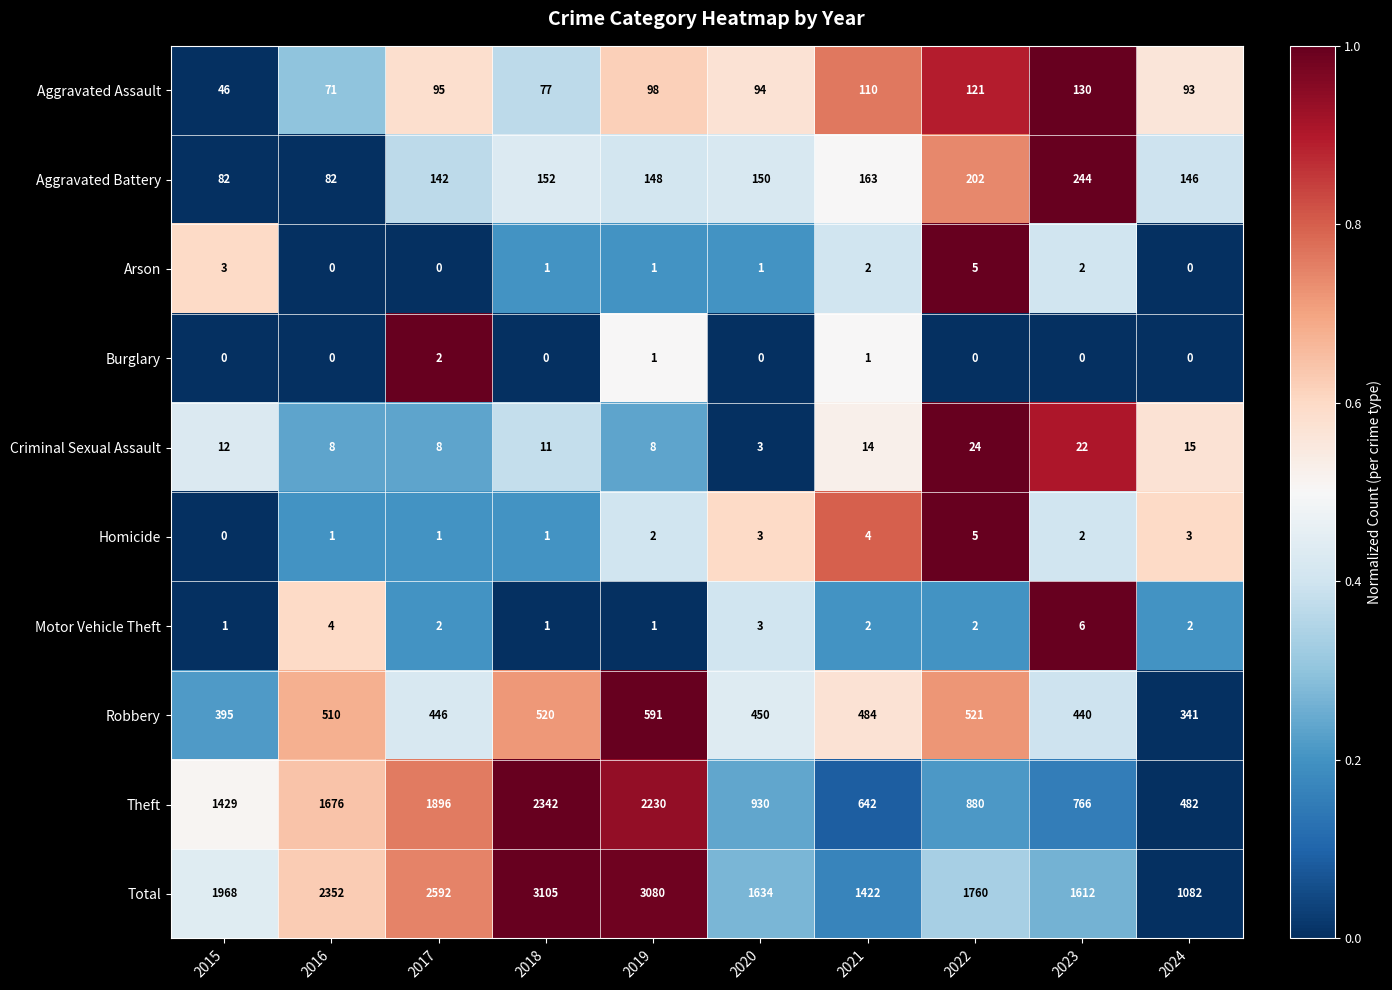

What is the difference between the highest and lowest values at 2024?

1082